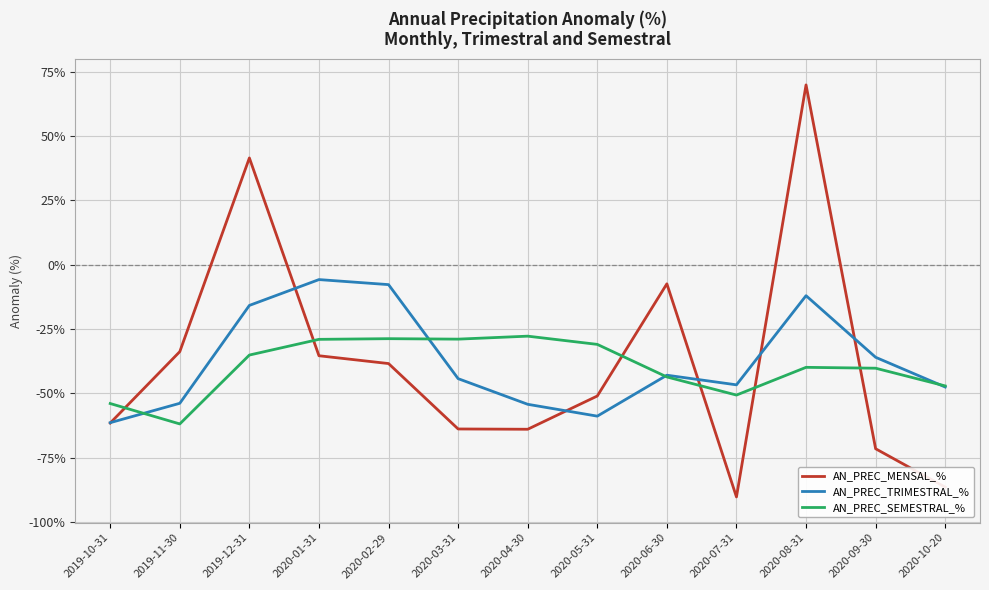

How many values in AN_PREC_MENSAL_% are above zero?

2